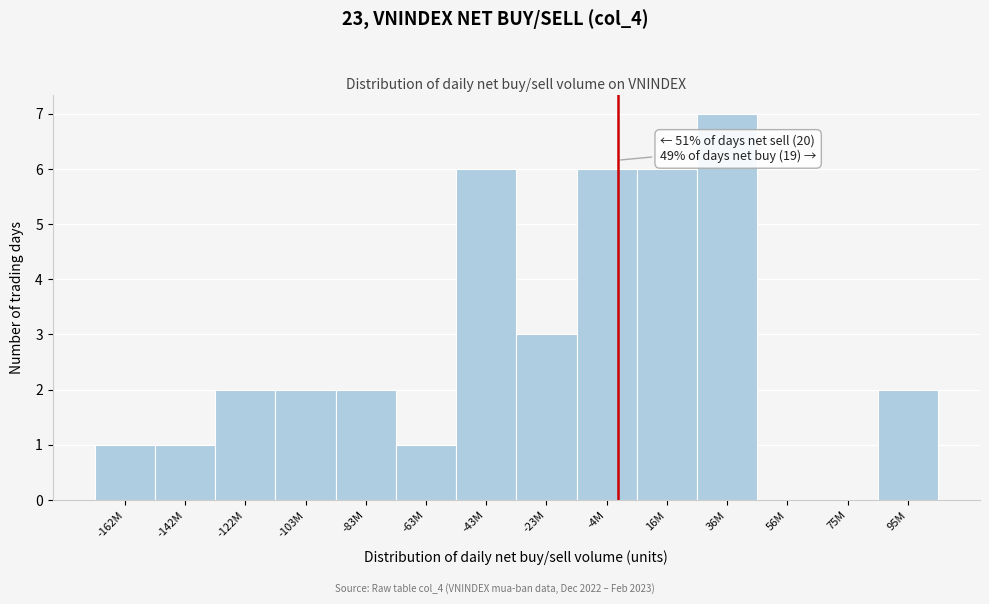

Reading right to left, what are all the values shown in this chart?

95M=2	75M=0	56M=0	36M=7	16M=6	-4M=6	-23M=3	-43M=6	-63M=1	-83M=2	-103M=2	-122M=2	-142M=1	-162M=1